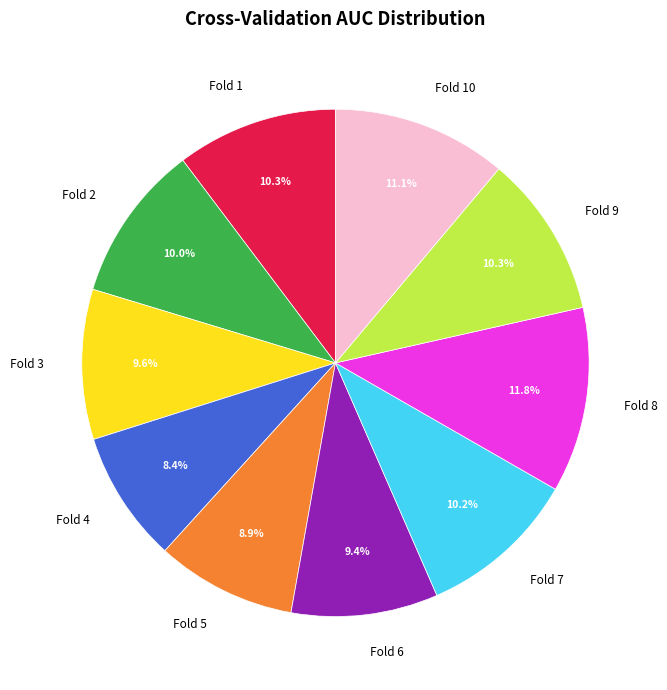

Which slice is the smallest?

Fold 4